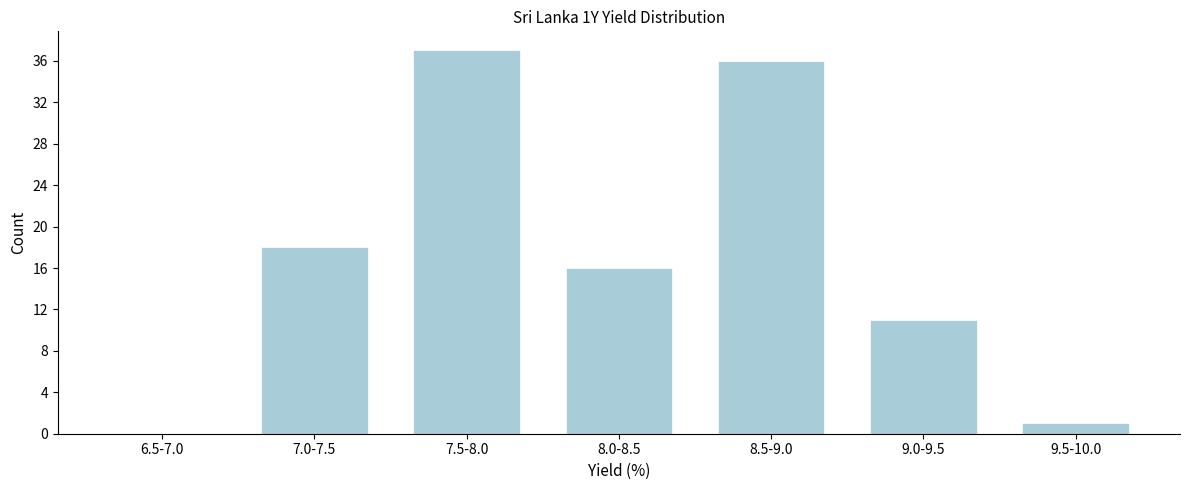

Reading left to right, extract all data points from this chart.

6.5-7.0=0	7.0-7.5=18	7.5-8.0=37	8.0-8.5=16	8.5-9.0=36	9.0-9.5=11	9.5-10.0=1